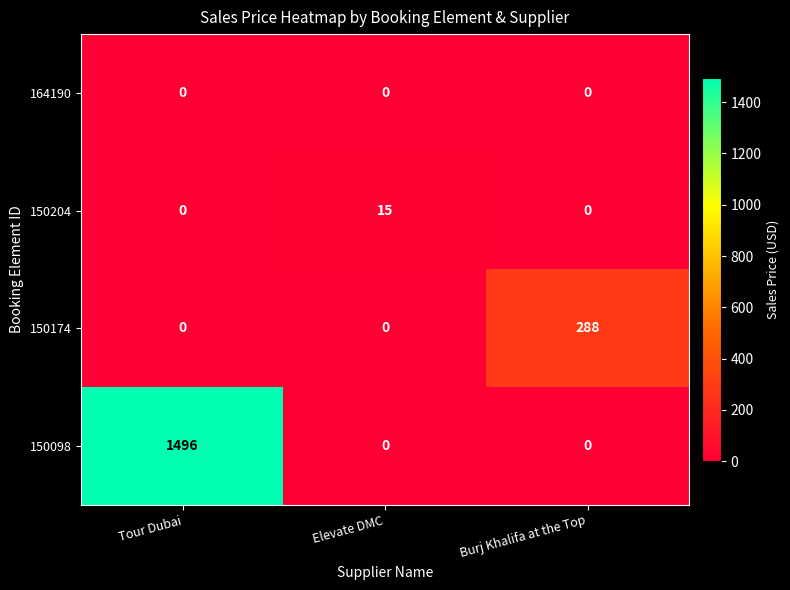

Rank the series by their maximum value, from highest to lowest.

150098, 150174, 150204, 164190